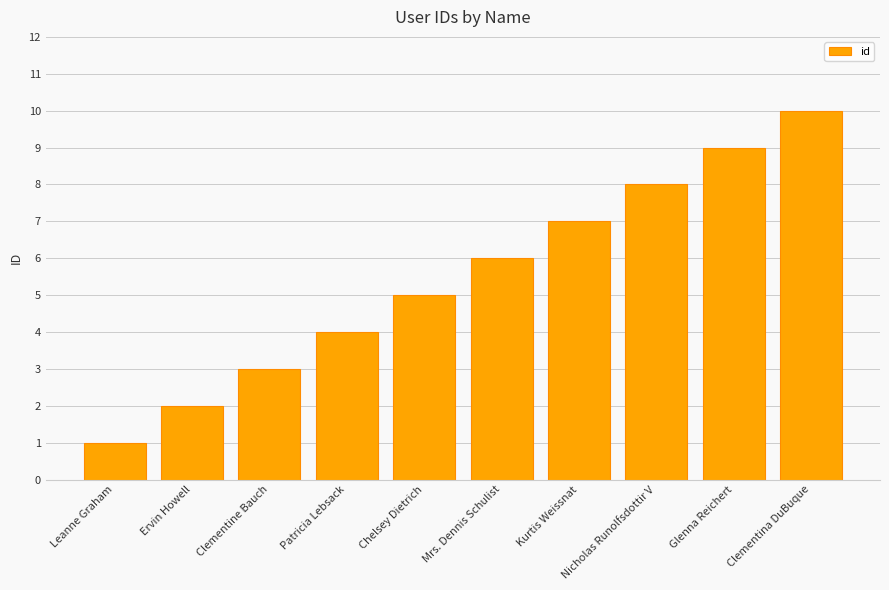

How many categories are shown in the chart?

10